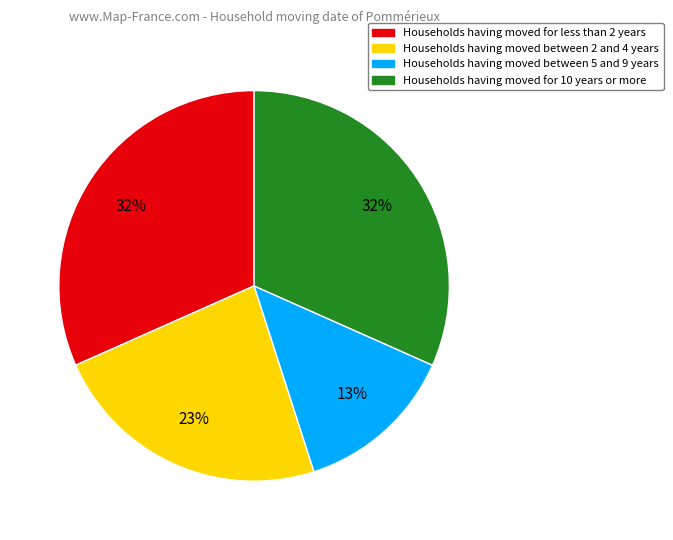

Does any single category account for the majority?

No